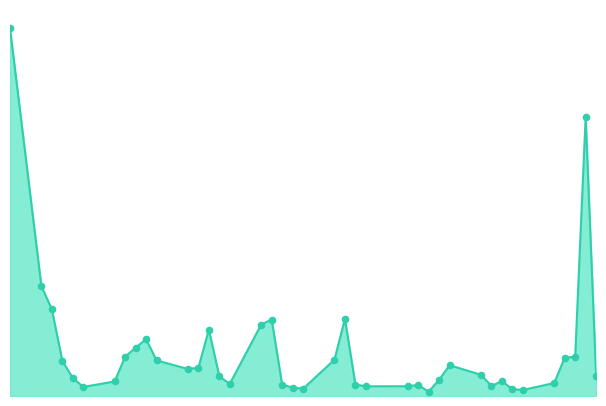

Does the chart have visible grid lines?

No